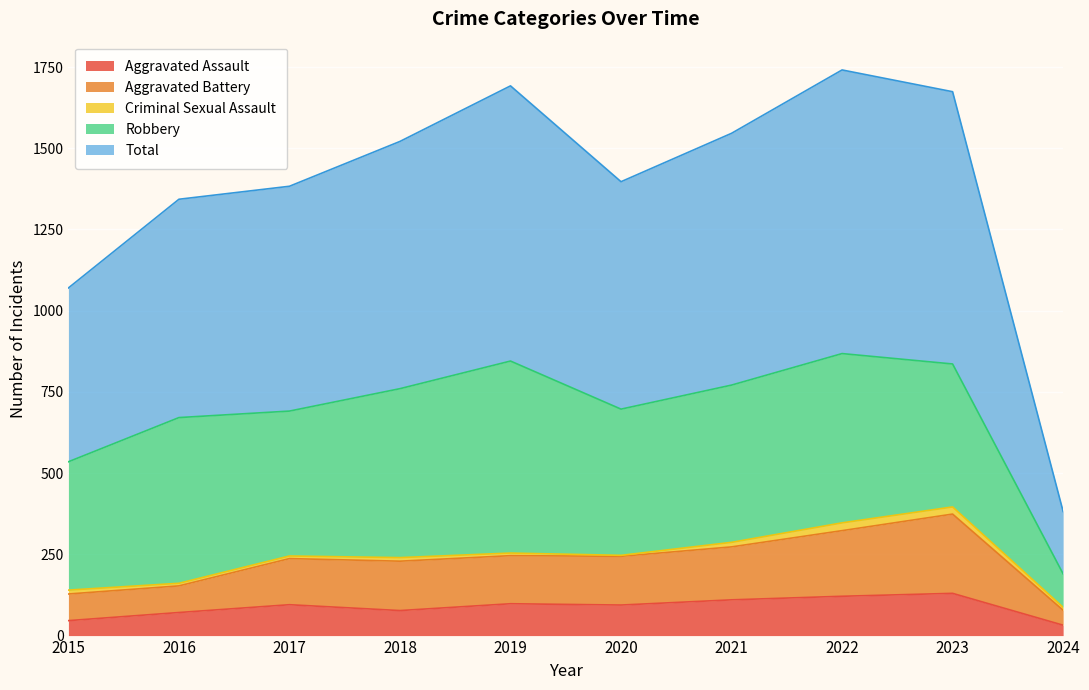

How many data points in Aggravated Battery are less than 247?

5